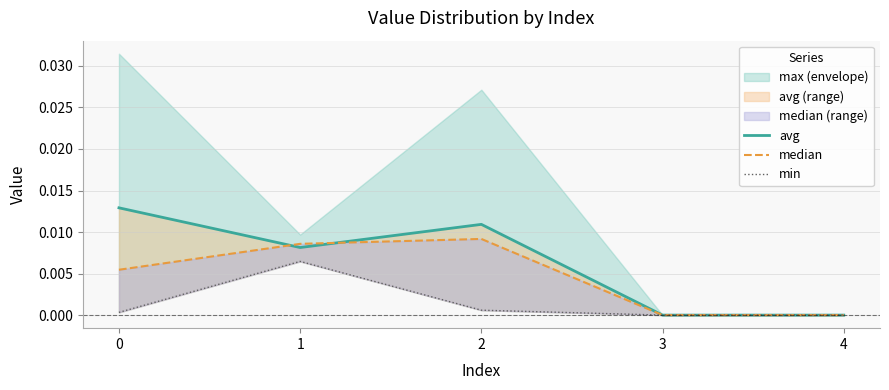

How many positive values does the median series have?

3